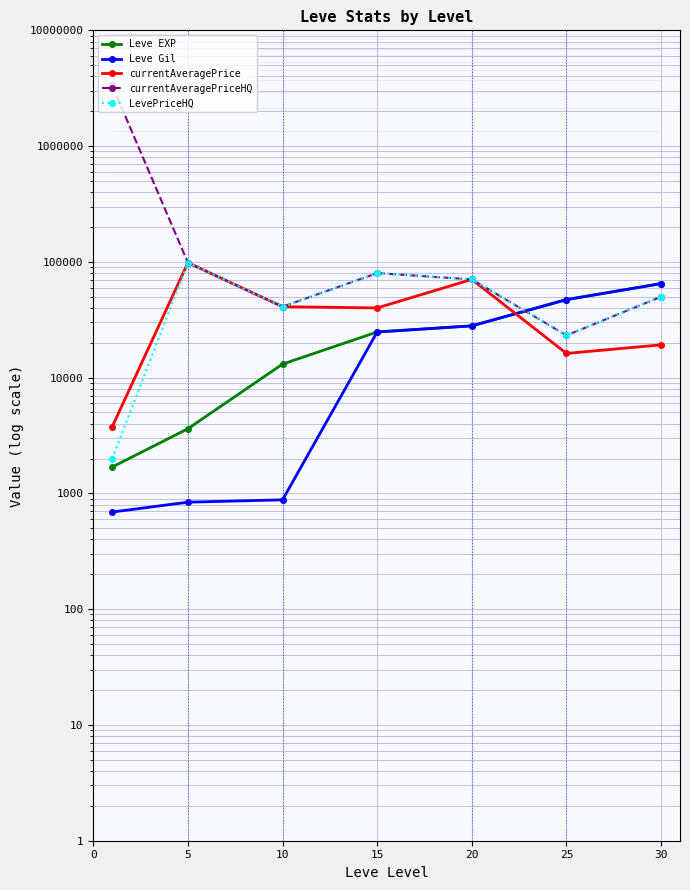

List the series in order of their peak value, highest first.

currentAveragePriceHQ, currentAveragePrice, LevePriceHQ, Leve EXP, Leve Gil